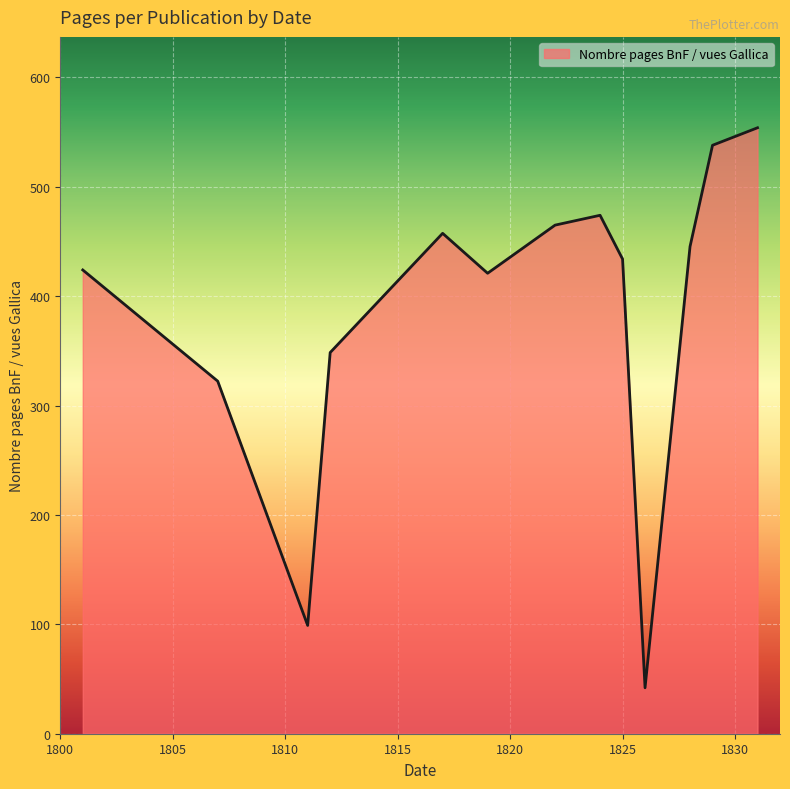

What is the difference between the maximum and minimum values?

512.0